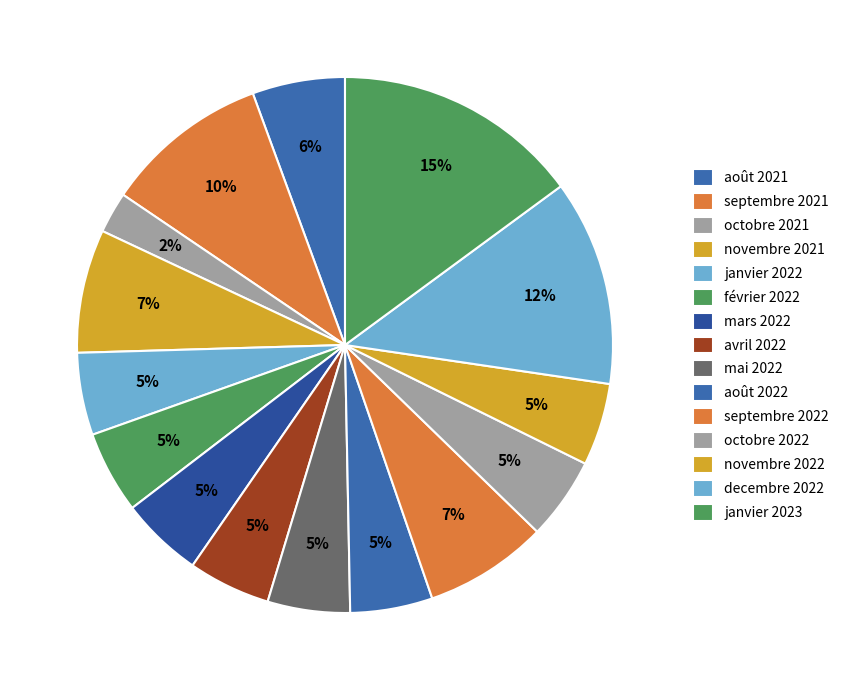

Is there a majority slice in this chart?

No